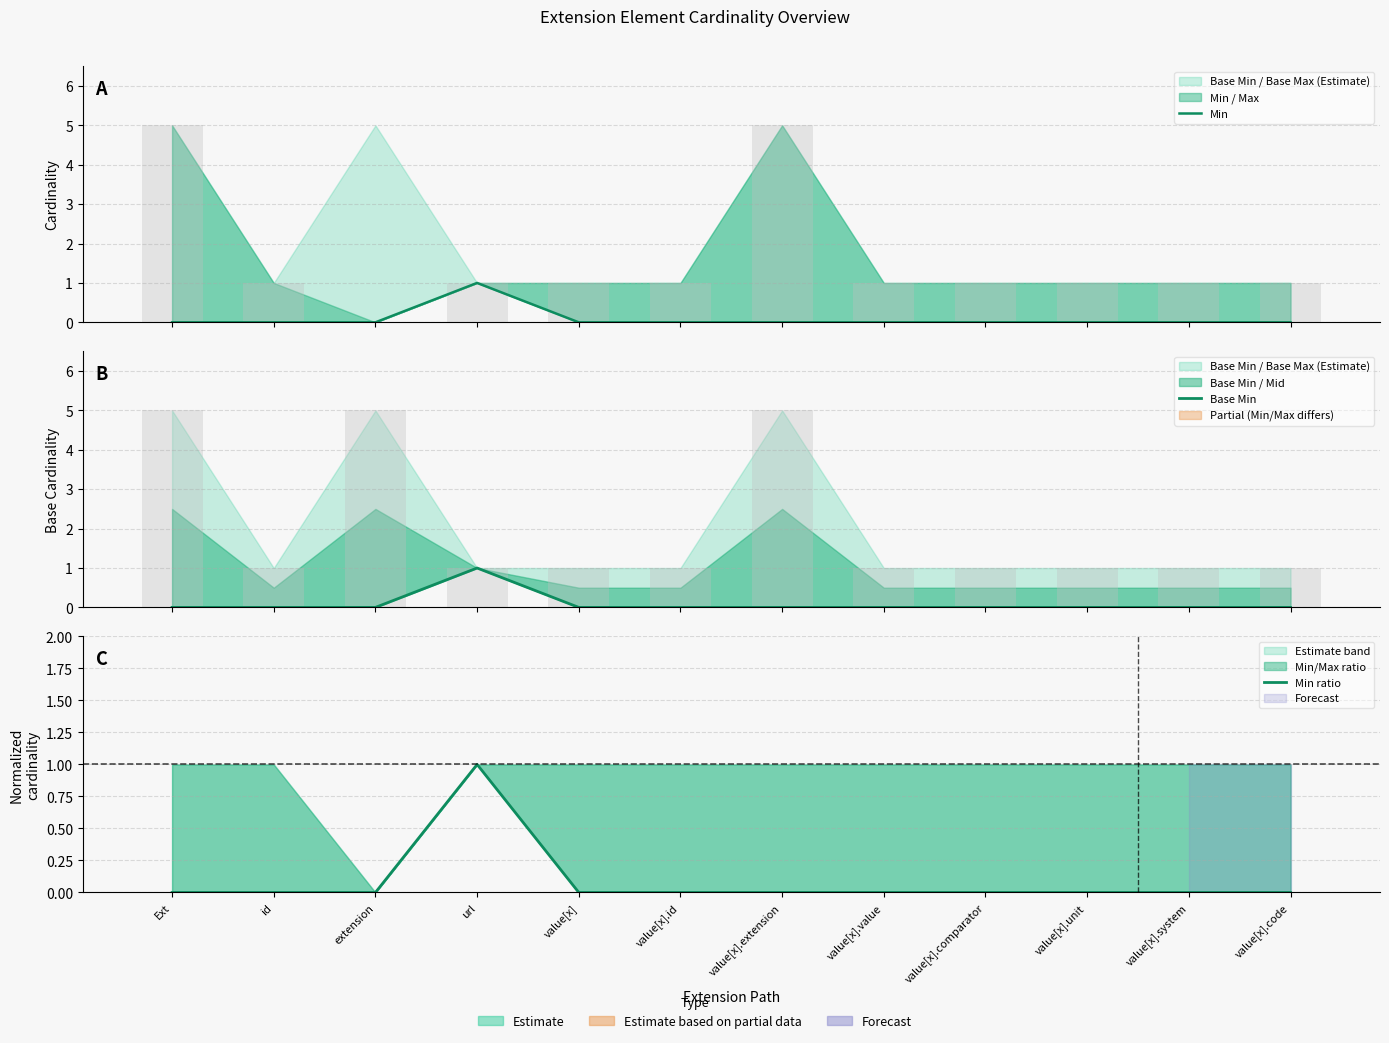

Reading left to right, extract all data points from this chart.

Min: 0	0	0	1	0	0	0	0	0	0	0	0
Base Min: 0	0	0	1	0	0	0	0	0	0	0	0
Min ratio: 0	0	0	1	0	0	0	0	0	0	0	0